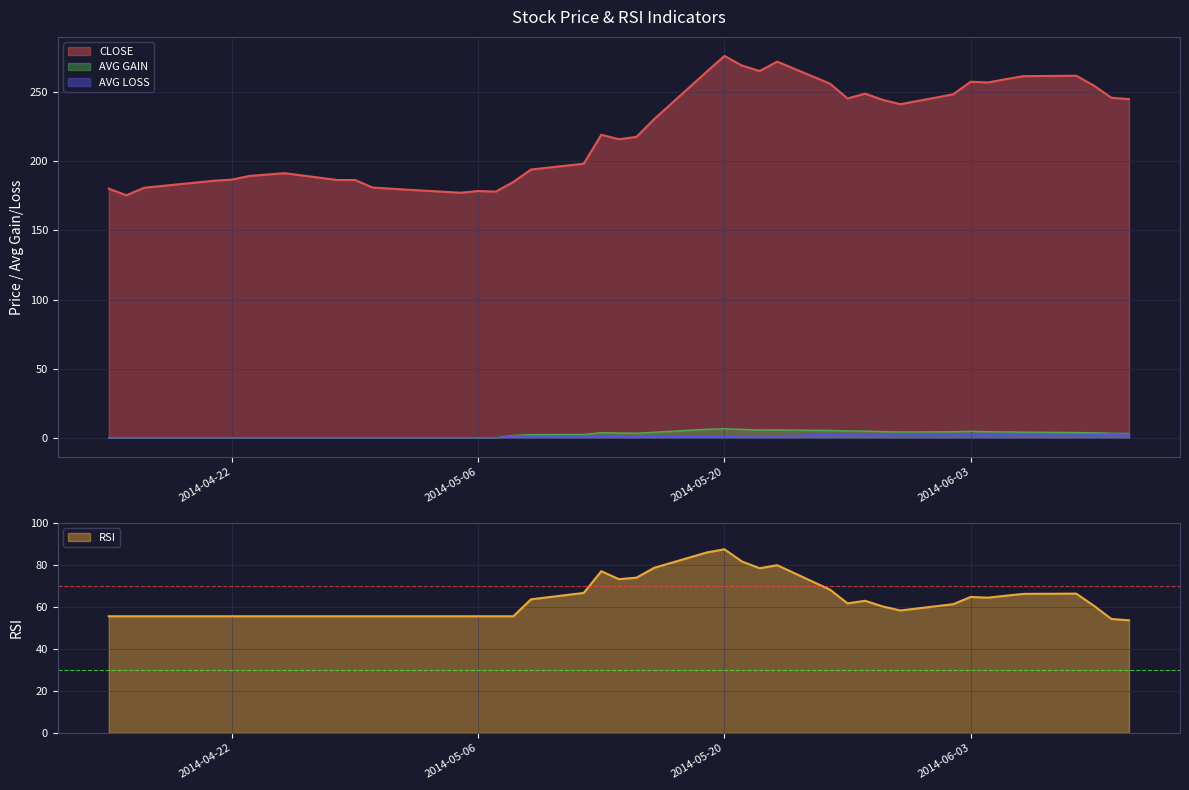

What is the total value across all series at 2014-05-02?

235.1